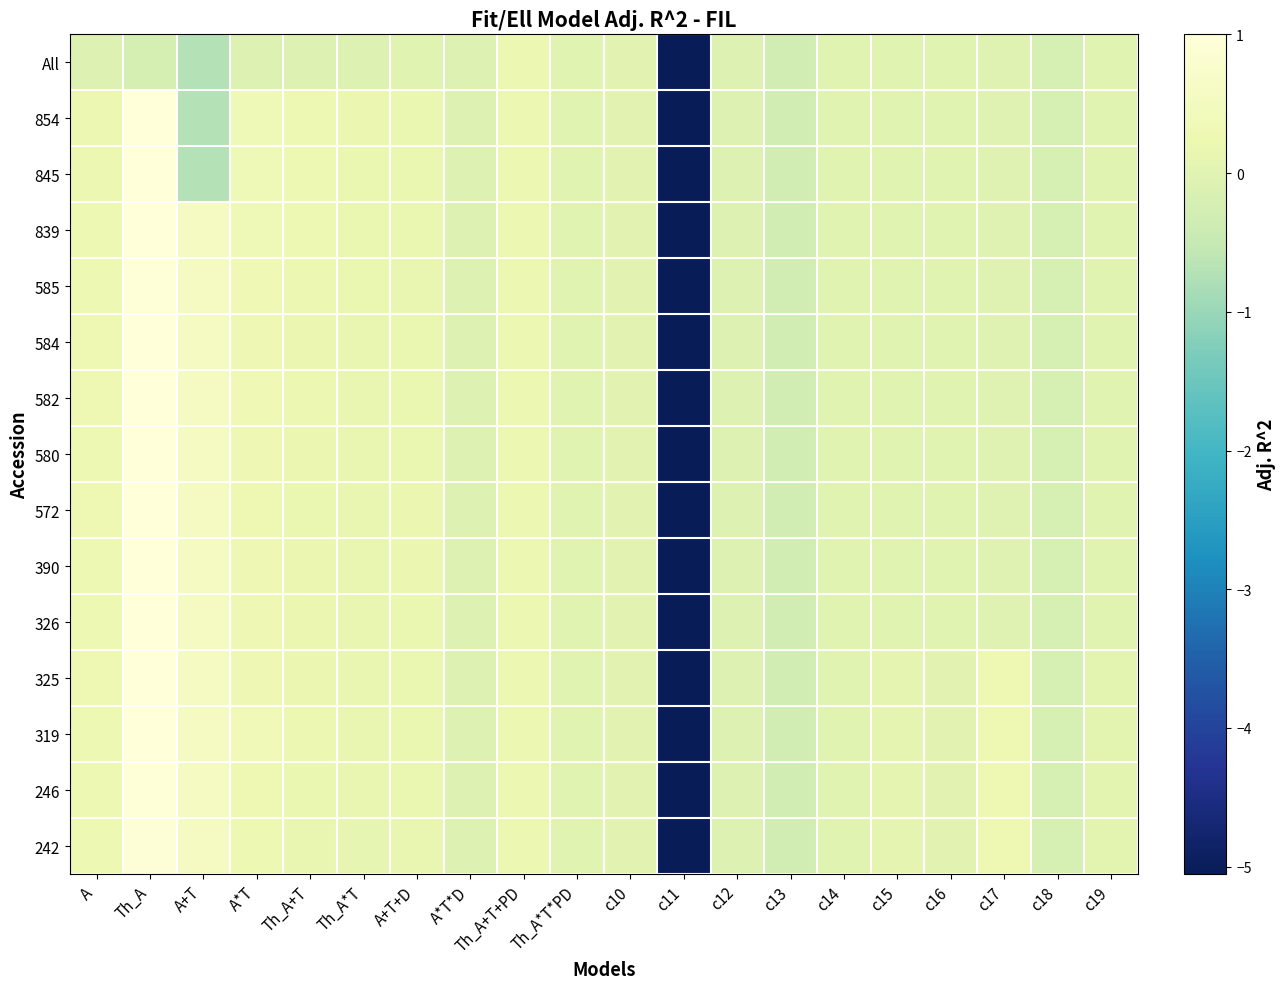

Count the number of data series in this chart.

15